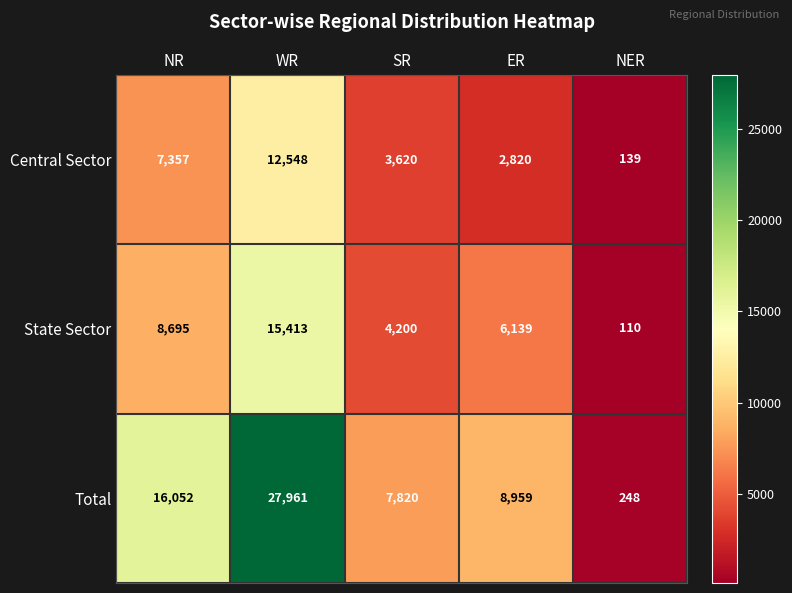

How many categories are shown in the chart?

5